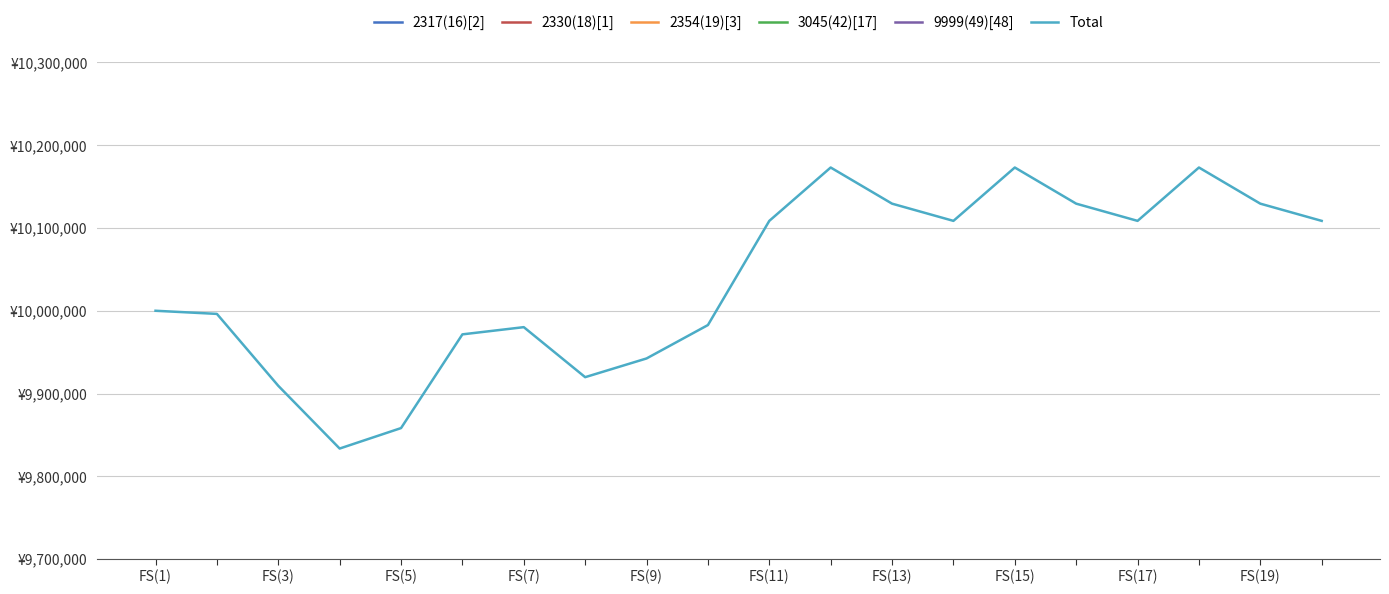

Reading left to right, what are all the values shown in this chart?

2317(16)[2]: 2000000	2002790	1995040	1953500	1922500	1979540	1958770	1940790	1969000	1958770	1966520	1969000	1964040	1966520	1969000	1964040	1966520	1969000	1964040	1966520
2330(18)[1]: 2000000	1993420	2000000	2006440	2000000	1993420	1993420	1980400	1954360	1960800	1993420	1993420	1993420	1993420	1993420	1993420	1993420	1993420	1993420	1993420
2354(19)[3]: 2000000	2000000	1932480	1882560	1926720	1944320	1964800	1935360	1964800	2008960	2076480	2129280	2117760	2076480	2129280	2117760	2076480	2129280	2117760	2076480
3045(42)[17]: 2000000	2000000	1981800	1991000	2009000	2054200	2063200	2063200	2054200	2054200	2072200	2081400	2054200	2072200	2081400	2054200	2072200	2081400	2054200	2072200
9999(49)[48]: 2000000	2000000	2000000	2000000	2000000	2000000	2000000	2000000	2000000	2000000	2000000	2000000	2000000	2000000	2000000	2000000	2000000	2000000	2000000	2000000
Total: 10000000	9996210	9909320	9833500	9858220	9971480	9980190	9919750	9942360	9982730	10108620	10173100	10129420	10108620	10173100	10129420	10108620	10173100	10129420	10108620